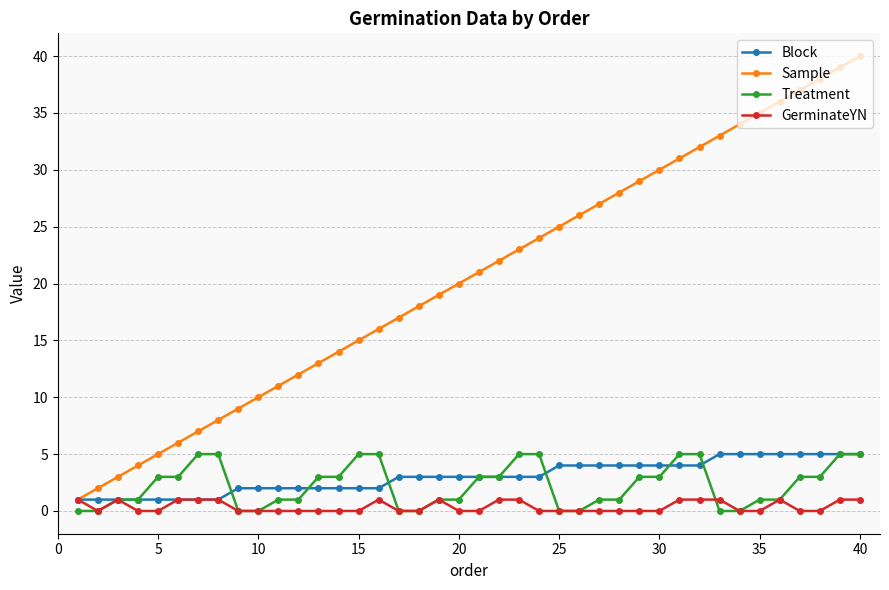

What is the maximum value shown in the chart?

40